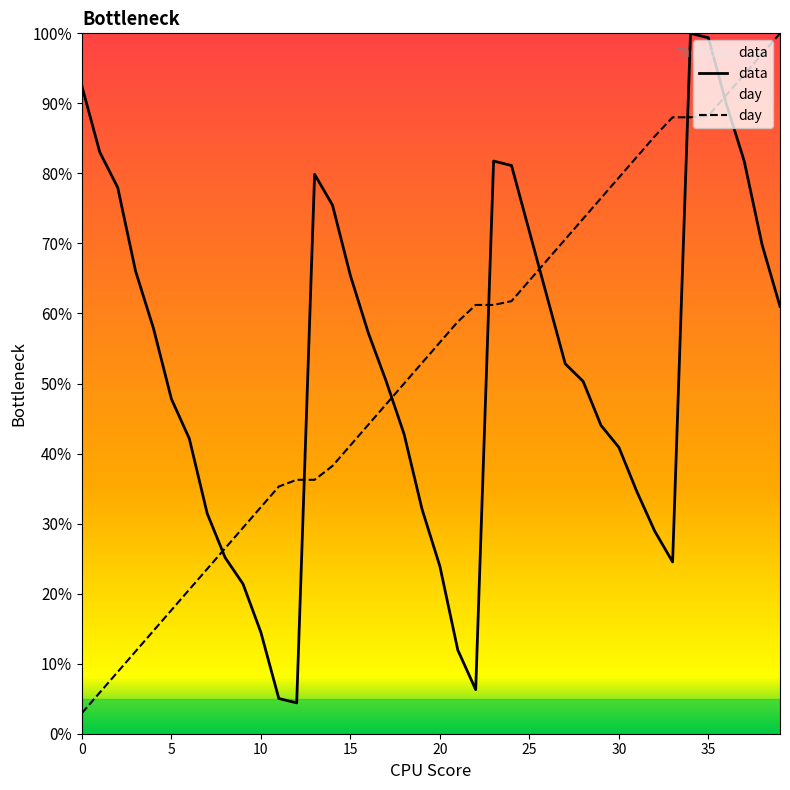

What is the average value of the day series?

0.5